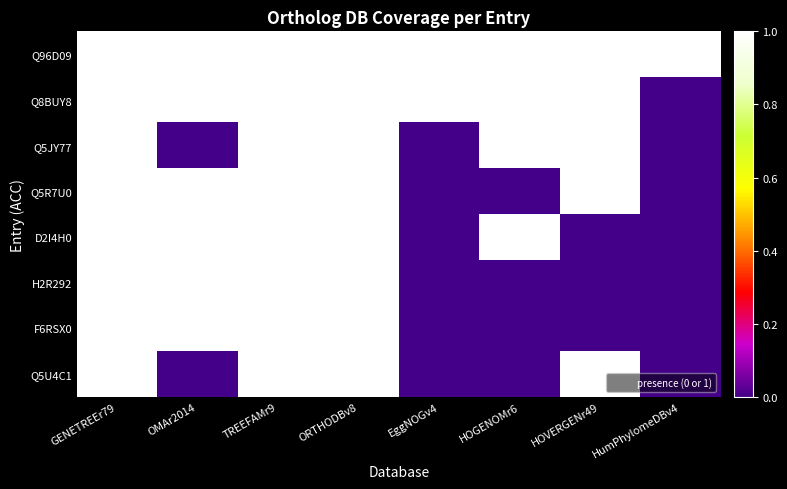

Rank the series by their maximum value, from highest to lowest.

Q96D09, Q8BUY8, Q5JY77, Q5R7U0, D2I4H0, H2R292, F6RSX0, Q5U4C1